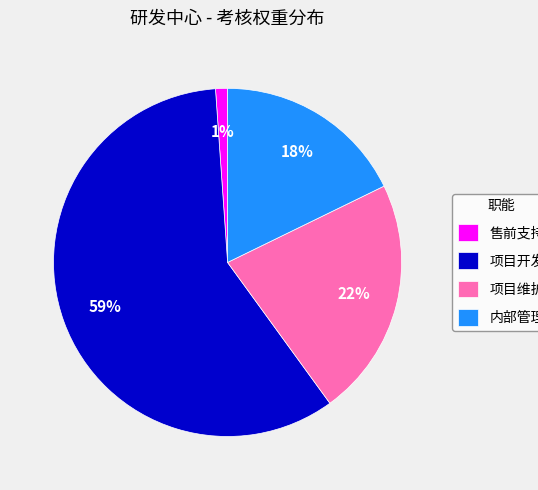

True or false: 售前支持 accounts for 1% of the total.

True